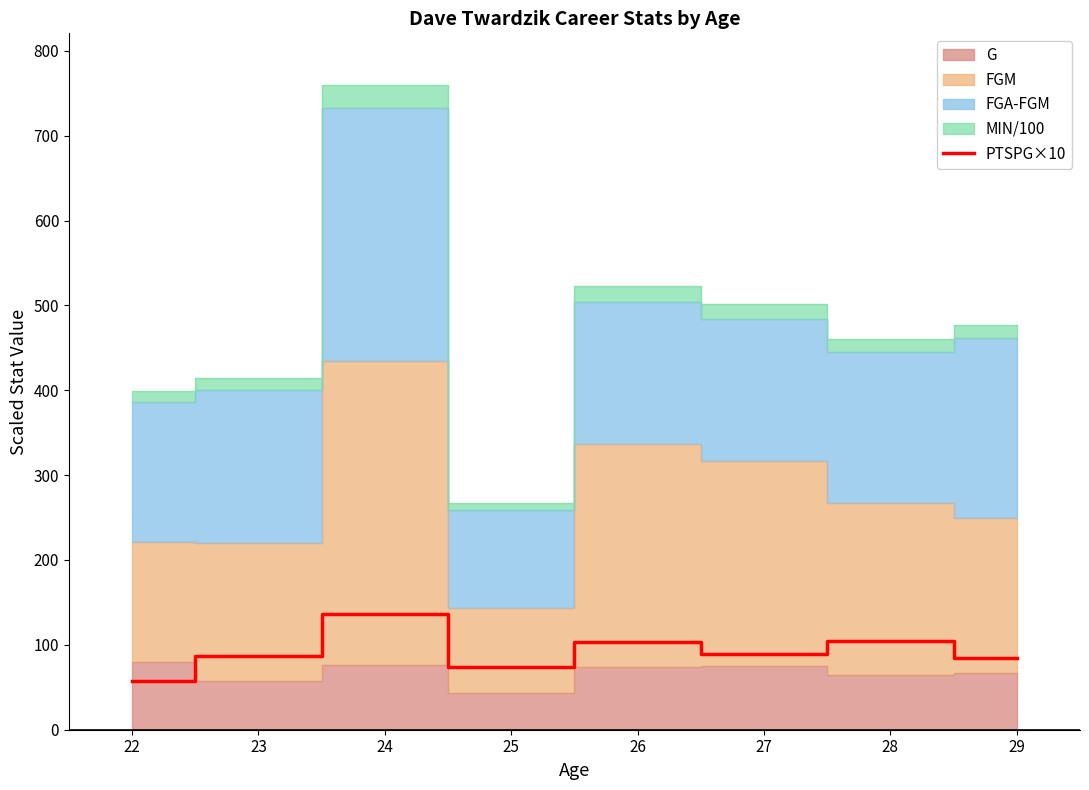

Read the value at 24.

136.3